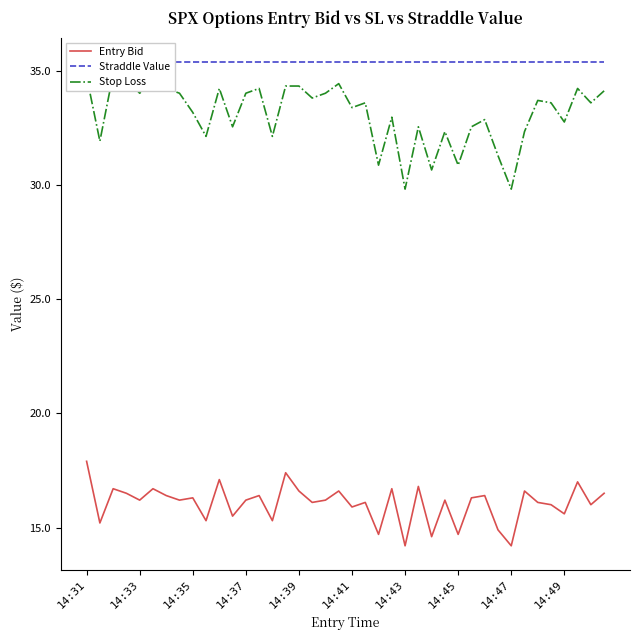

Reading left to right, list all the values displayed in this chart.

Entry Bid: 17.9	15.2	16.7	16.5	16.2	16.7	16.4	16.2	16.3	15.3	17.1	15.5	16.2	16.4	15.3	17.4	16.6	16.1	16.2	16.6	15.9	16.1	14.7	16.7	14.2	16.8	14.6	16.2	14.7	16.3	16.4	14.9	14.2	16.6	16.1	16.0	15.6	17.0	16.0	16.5
Straddle Value: 35.4	35.4	35.4	35.4	35.4	35.4	35.4	35.4	35.4	35.4	35.4	35.4	35.4	35.4	35.4	35.4	35.4	35.4	35.4	35.4	35.4	35.4	35.4	35.4	35.4	35.4	35.4	35.4	35.4	35.4	35.4	35.4	35.4	35.4	35.4	35.4	35.4	35.4	35.4	35.4
Stop Loss: 34.8	31.9	34.9	34.6	34.0	34.5	34.2	34.0	33.2	32.1	34.2	32.5	34.0	34.2	32.1	34.3	34.3	33.8	34.0	34.4	33.4	33.6	30.9	33.0	29.8	32.5	30.7	32.3	30.9	32.5	32.9	31.3	29.8	32.3	33.7	33.6	32.8	34.2	33.6	34.1